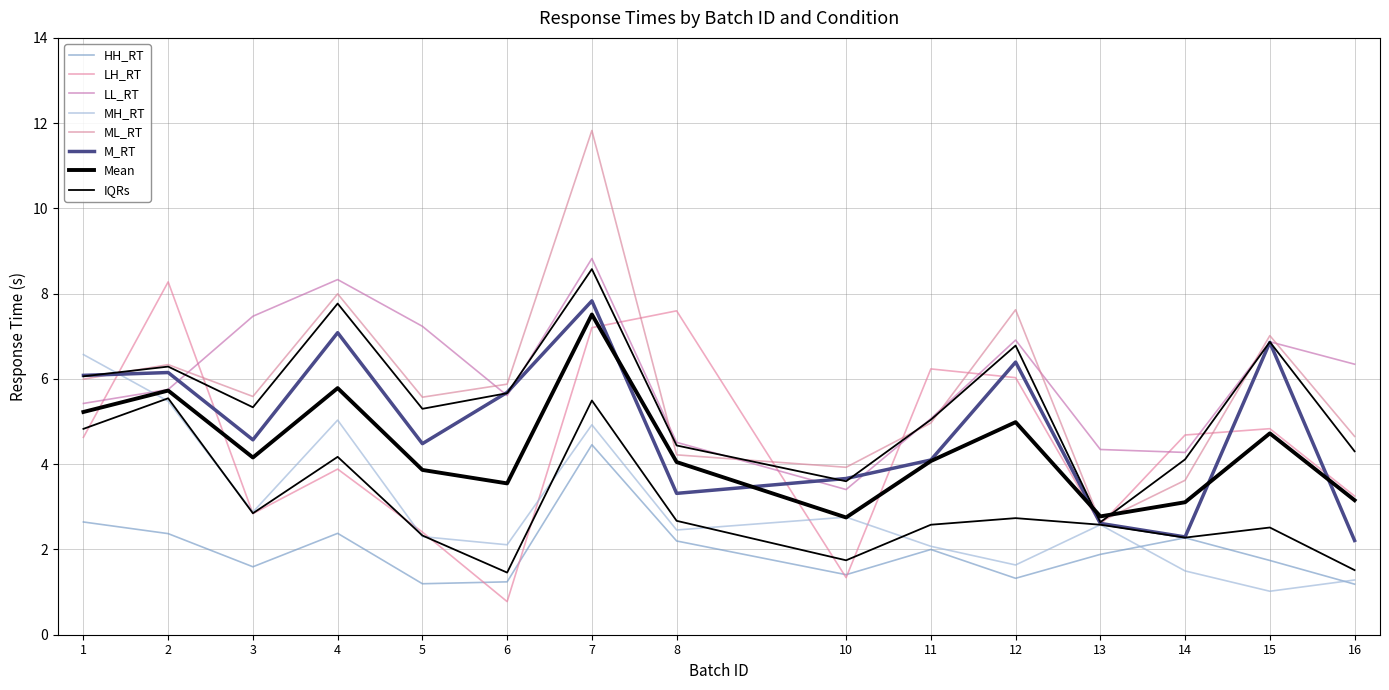

What value does the ML_RT series have at 1?

6.0